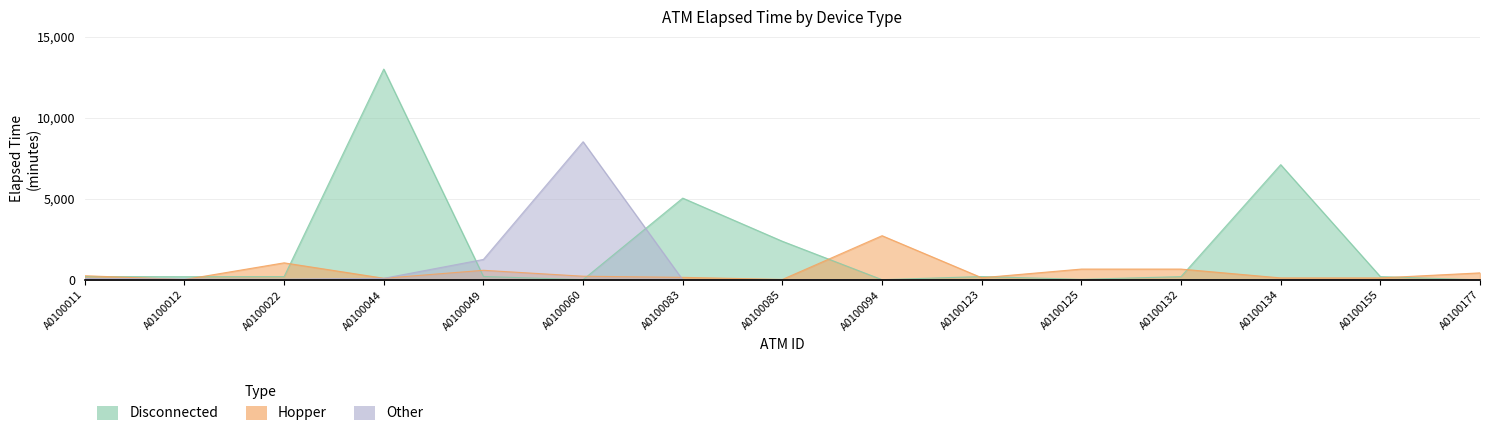

List the series in order of their peak value, lowest first.

Hopper, Other, Disconnected